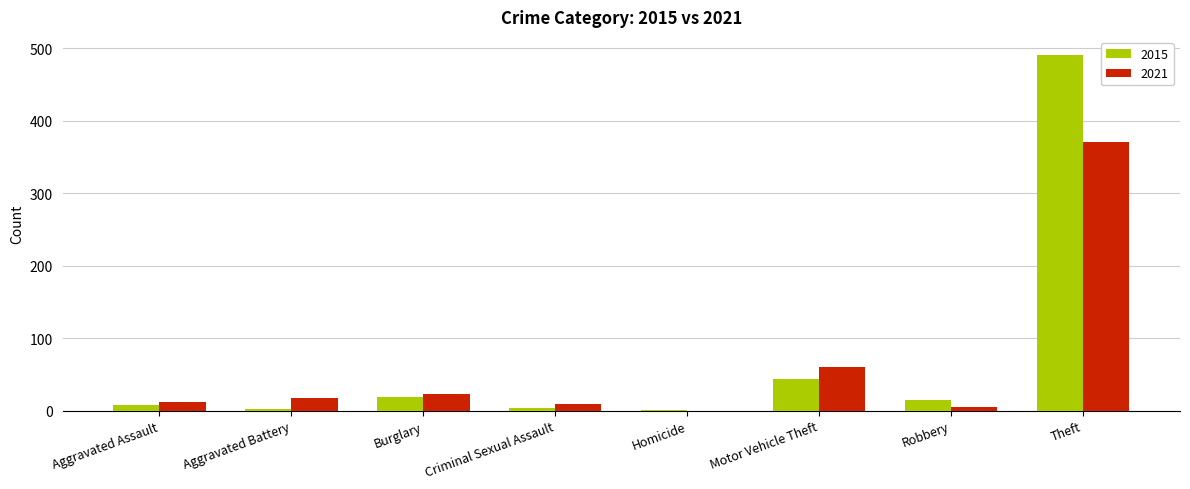

What is the sum of all 2015 values?

584